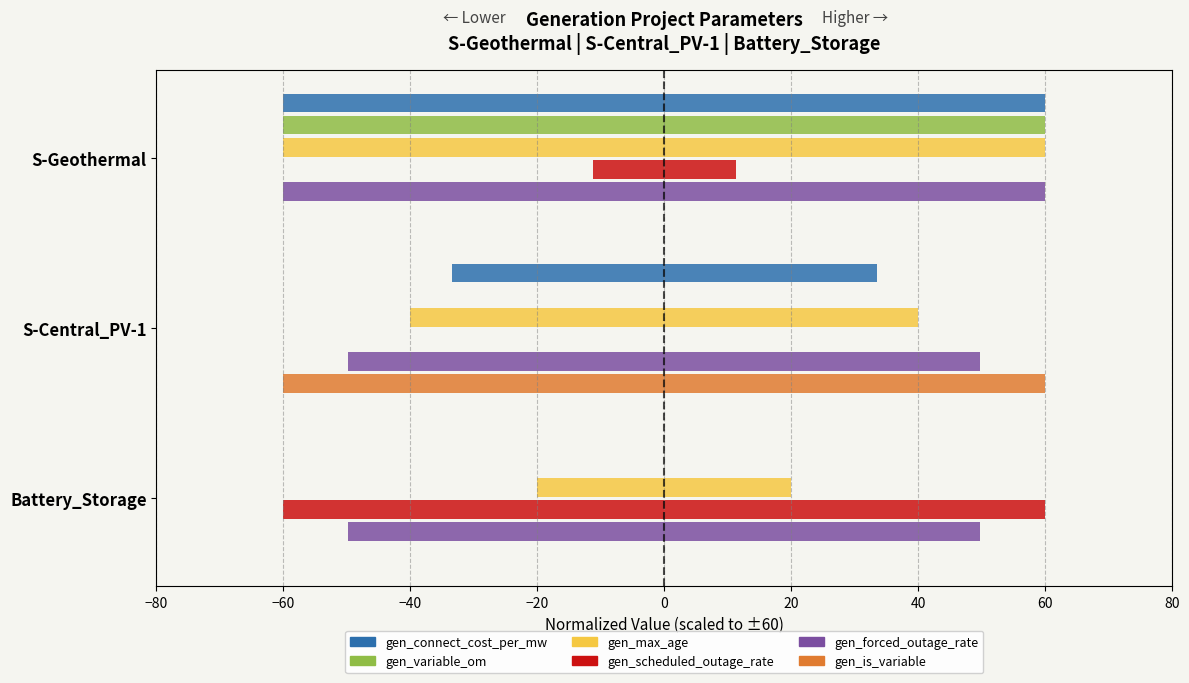

What is the difference between the highest and lowest values at Battery_Storage?

60.0